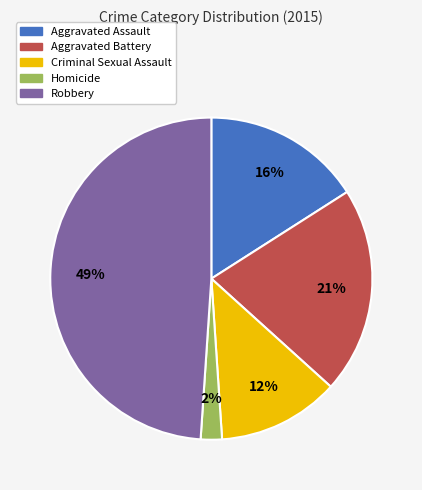

Which category has the biggest portion of the pie?

Robbery